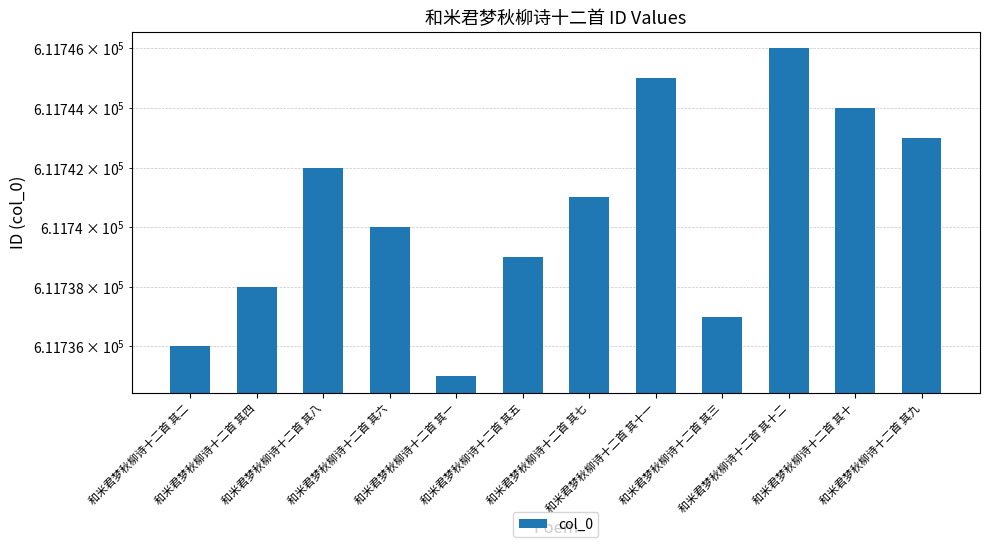

True or false: the data shows 611739 at 和米君梦秋柳诗十二首 其五.

True